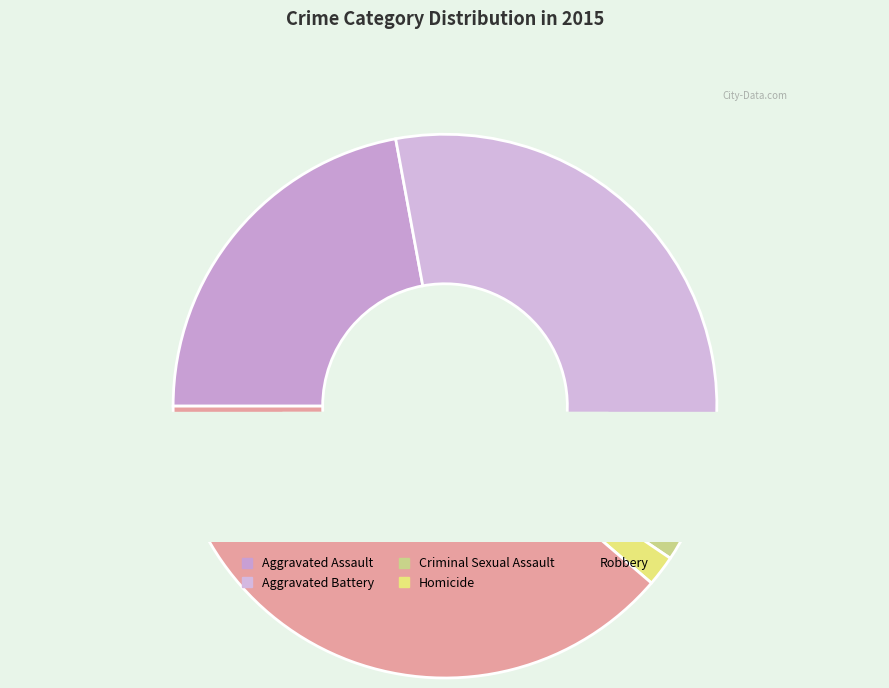

Which category has the biggest portion of the pie?

Robbery